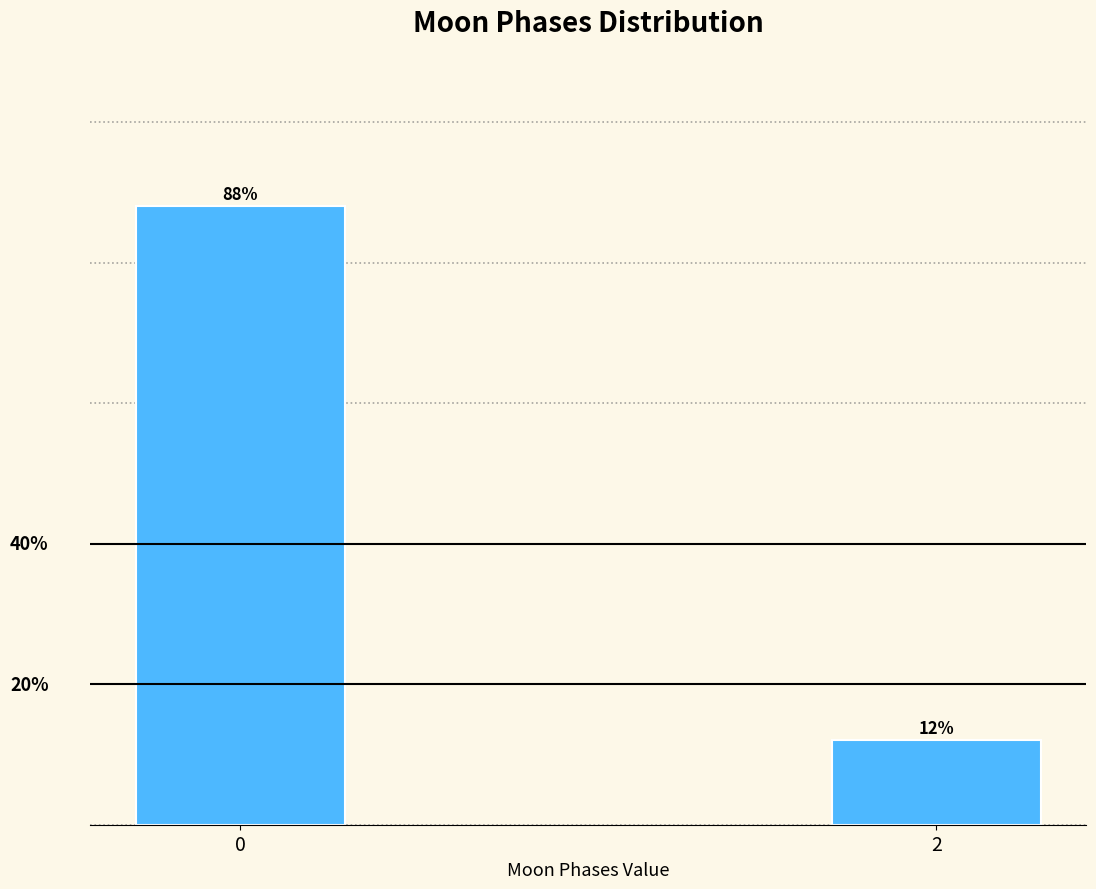

List the labels in order of value, largest first.

0, 2